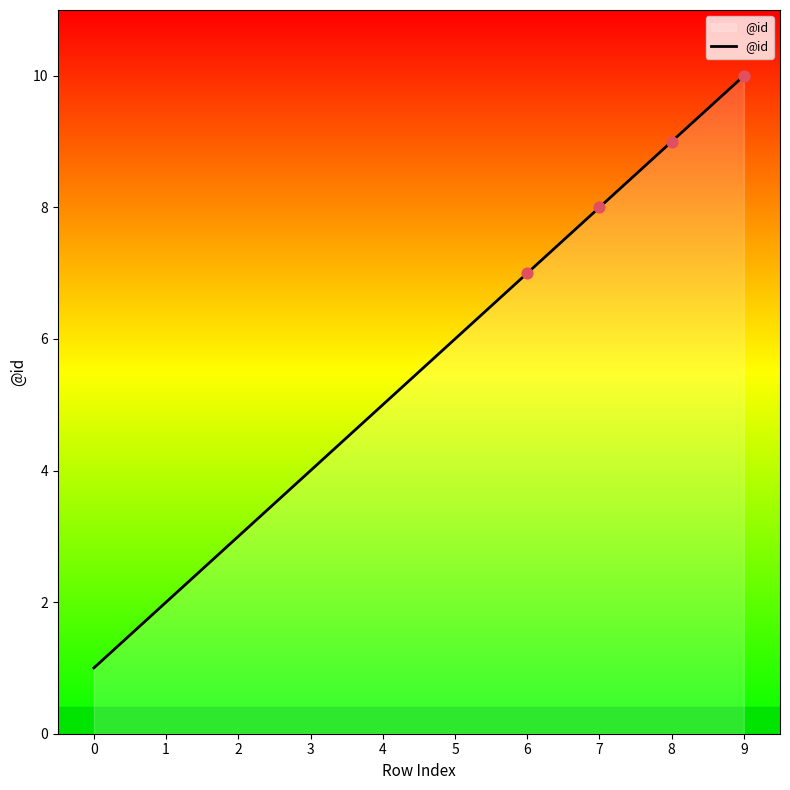

Approximately how many times larger is the value at 1 compared to 3?

0.5